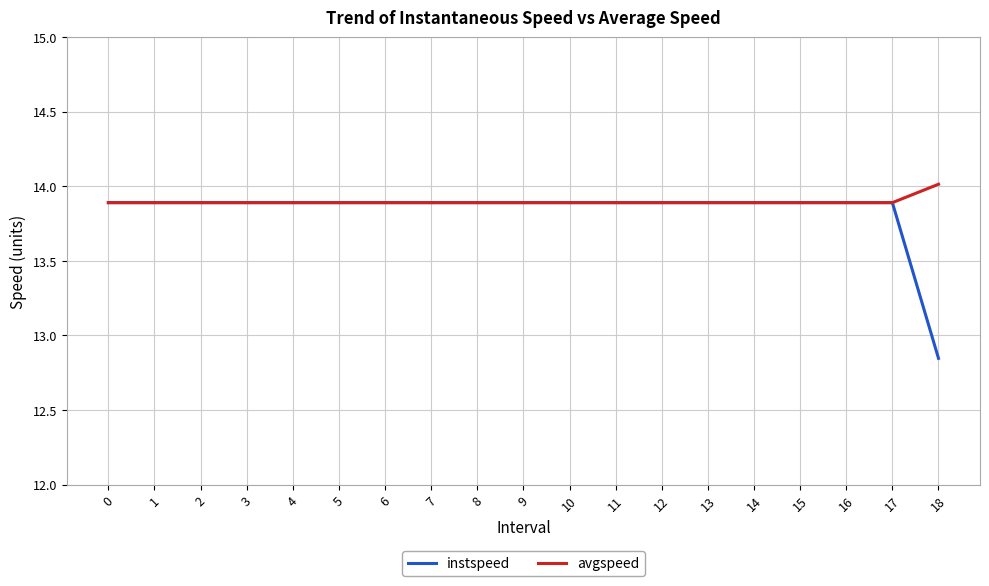

Which series has the largest total across all categories?

avgspeed